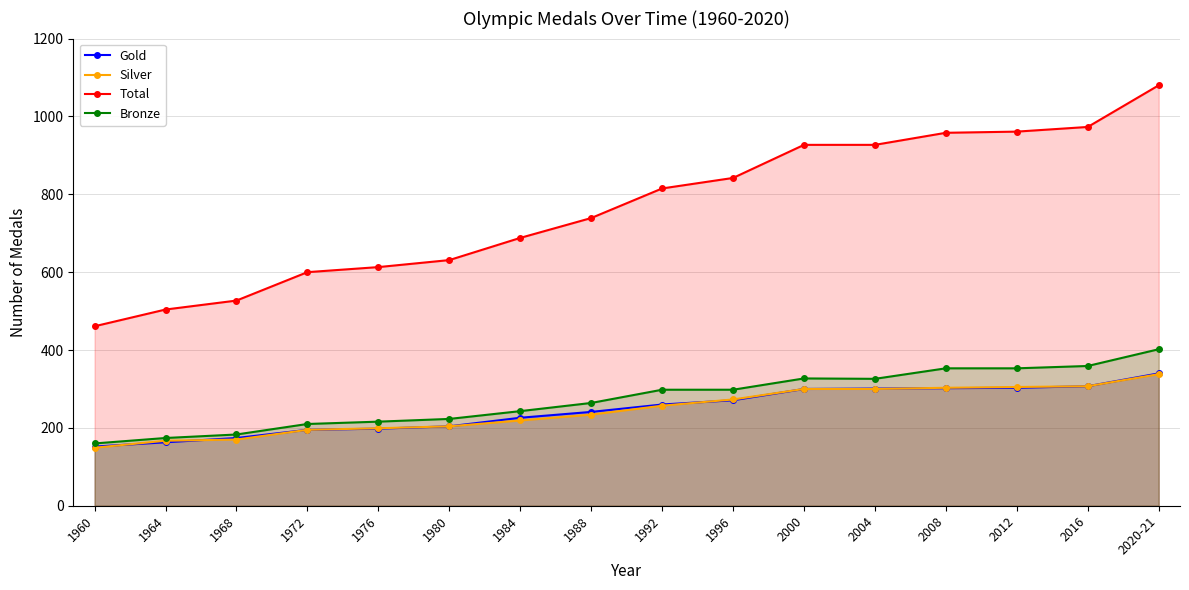

Is the value of Silver at 2020-21 greater than the value of Gold at 2016?

Yes